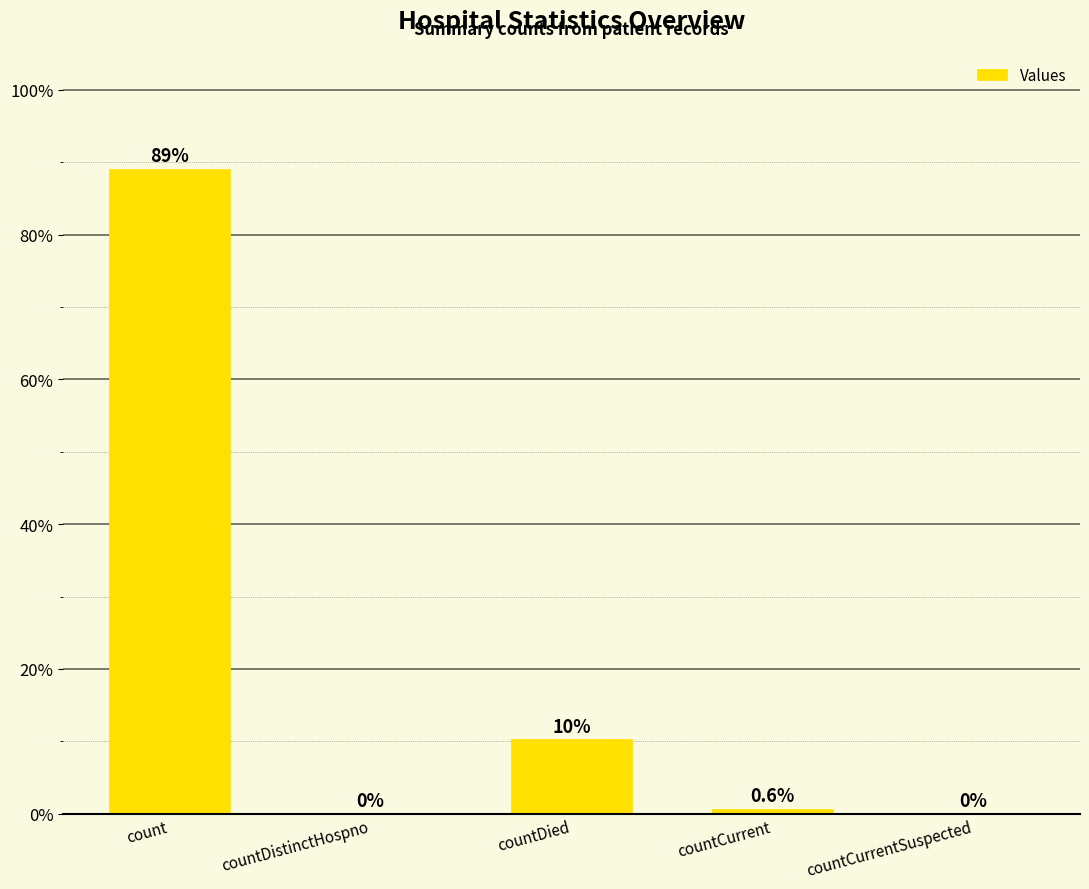

What position from the left is countDistinctHospno?

2